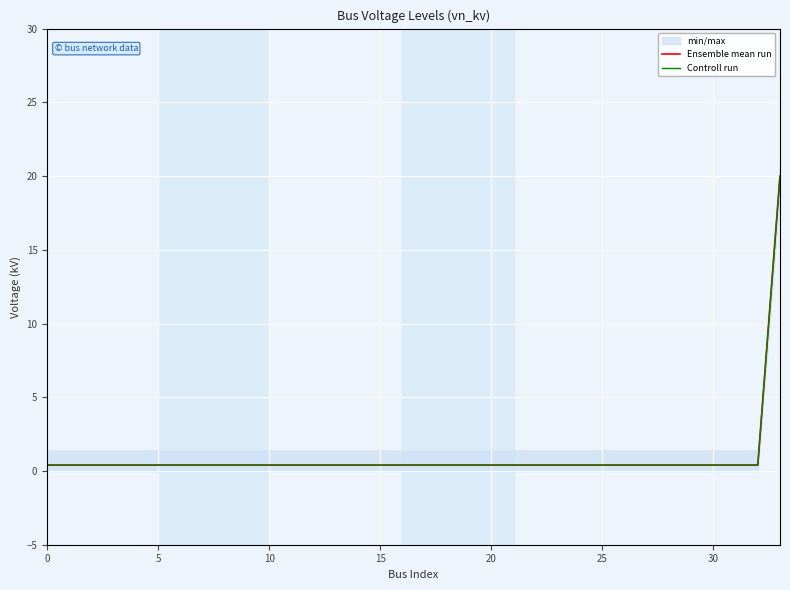

Which series has the largest range (max minus min)?

Ensemble mean run